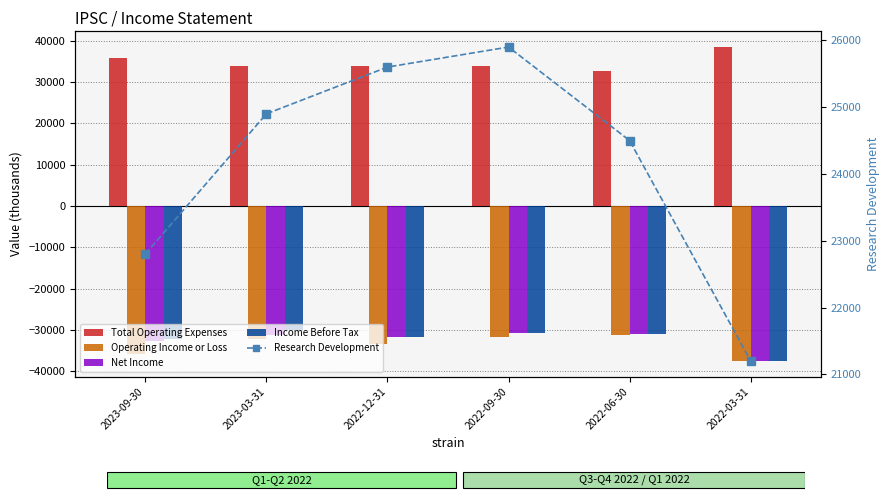

Where does the Research Development series first go above 24900?

2022-12-31